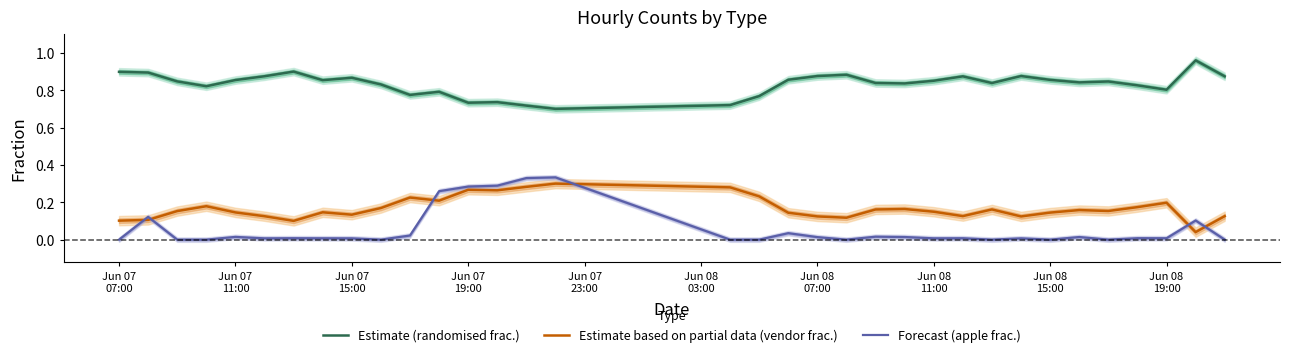

What is the difference between the second highest and second lowest values in the Estimate based on partial data (vendor frac.) series?

0.2